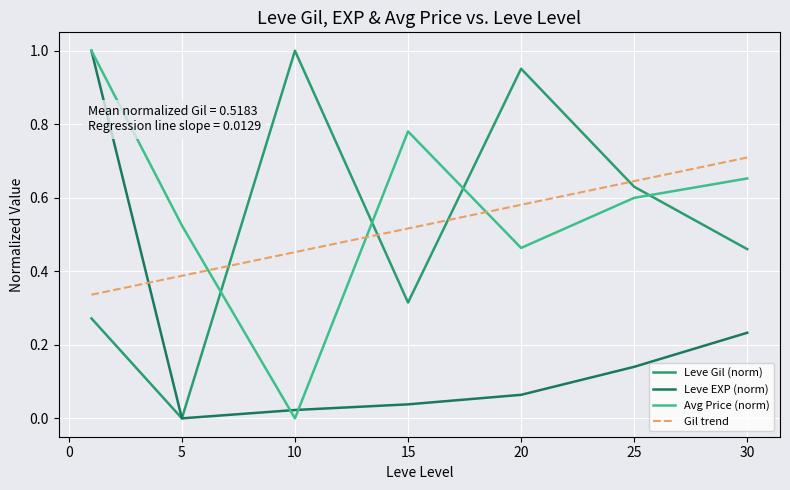

Which series has the largest total across all categories?

Avg Price (norm)